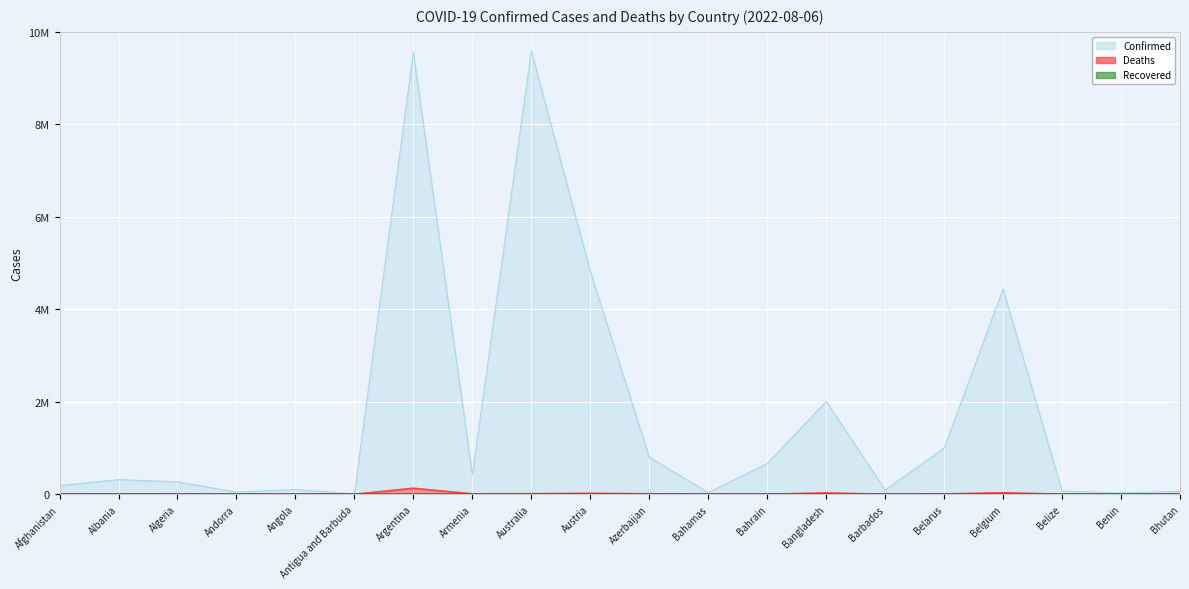

At which label is Deaths closest to 64695?

Belgium